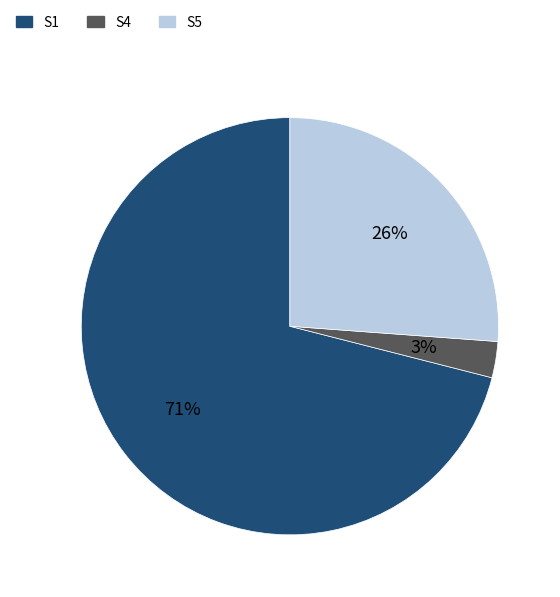

Is there a majority slice in this chart?

Yes